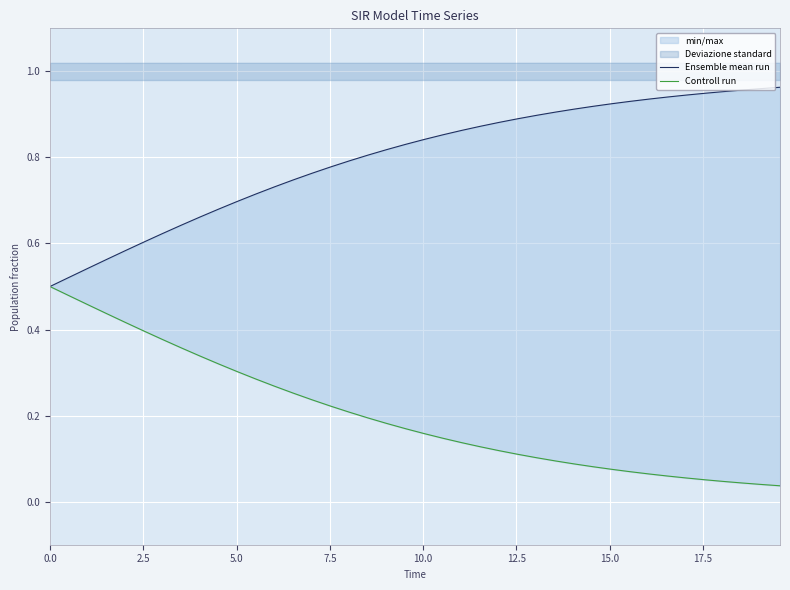

True or false: Controll run and Ensemble mean run intersect in this chart.

False